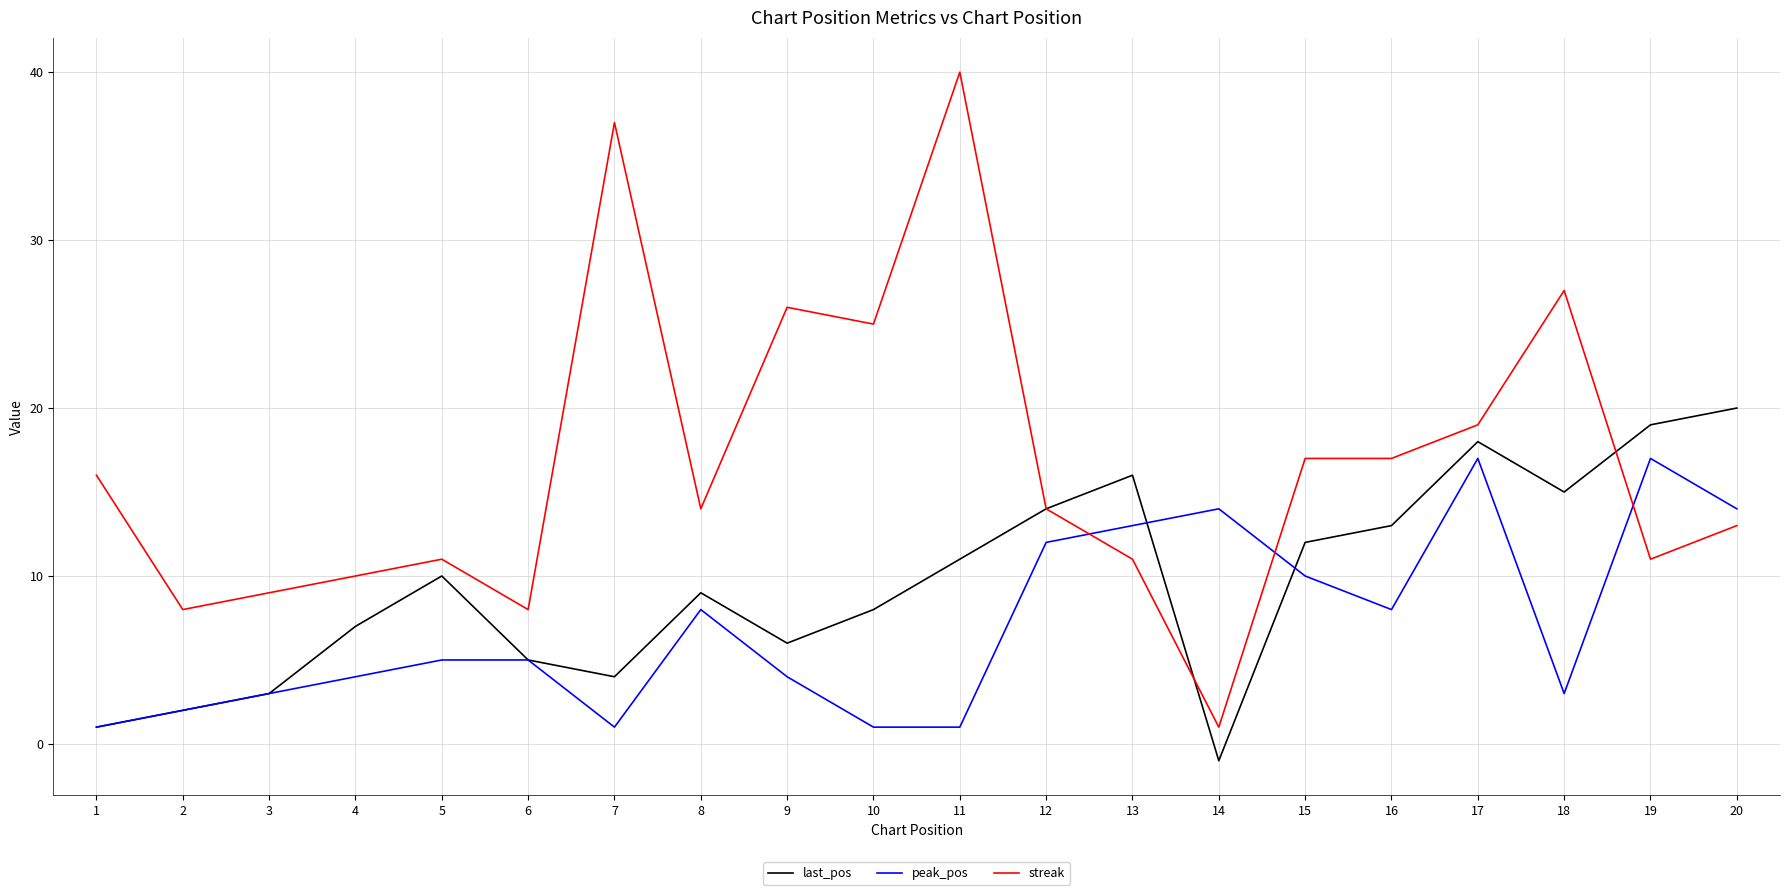

What is the sum of the streak values at 3 and 15?

26